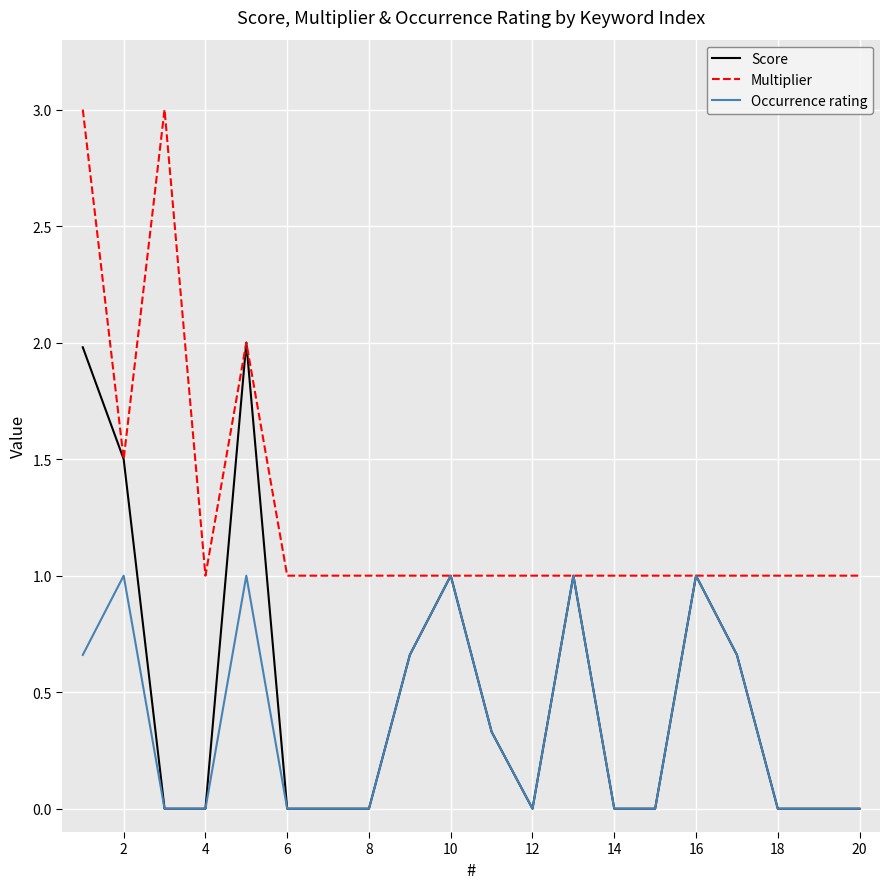

What is the average value of the Occurrence rating series?

0.4